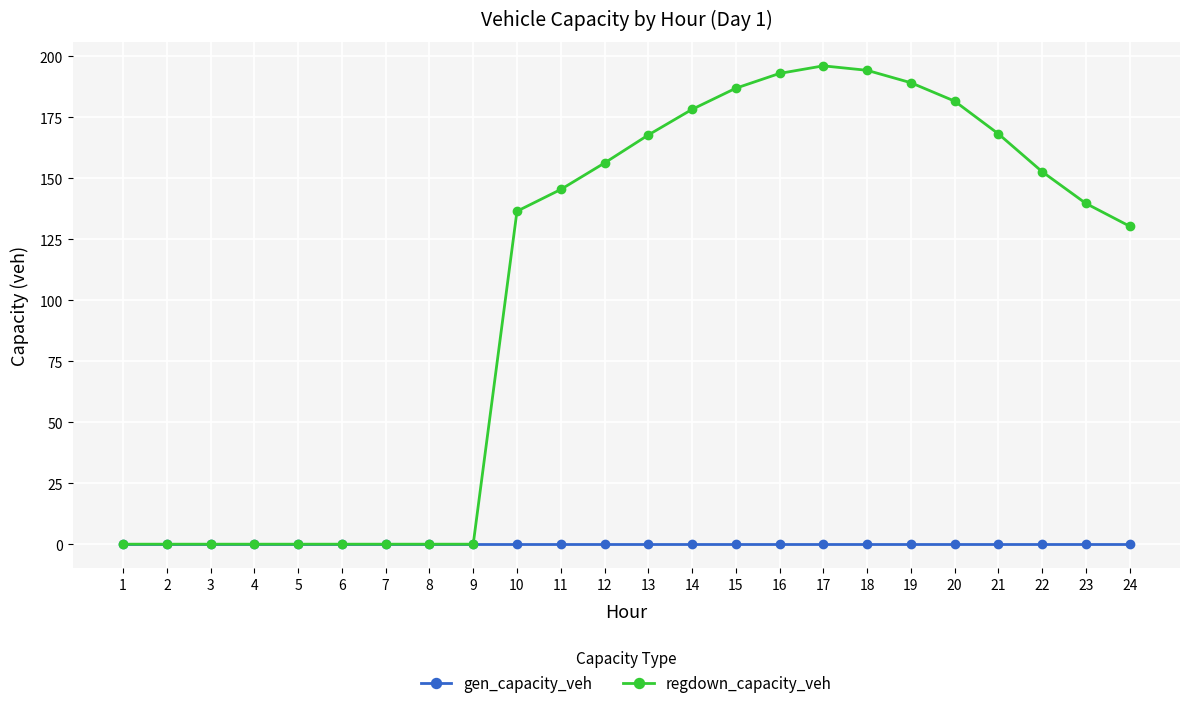

What are all the series names shown in the legend?

gen_capacity_veh, regdown_capacity_veh